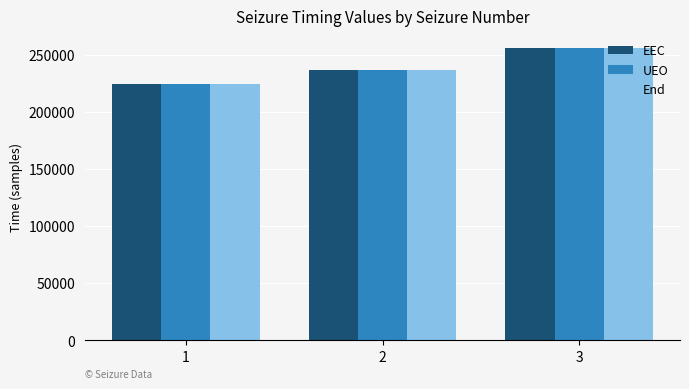

What is the difference between the second highest and minimum values in the EEC series?

11883.7